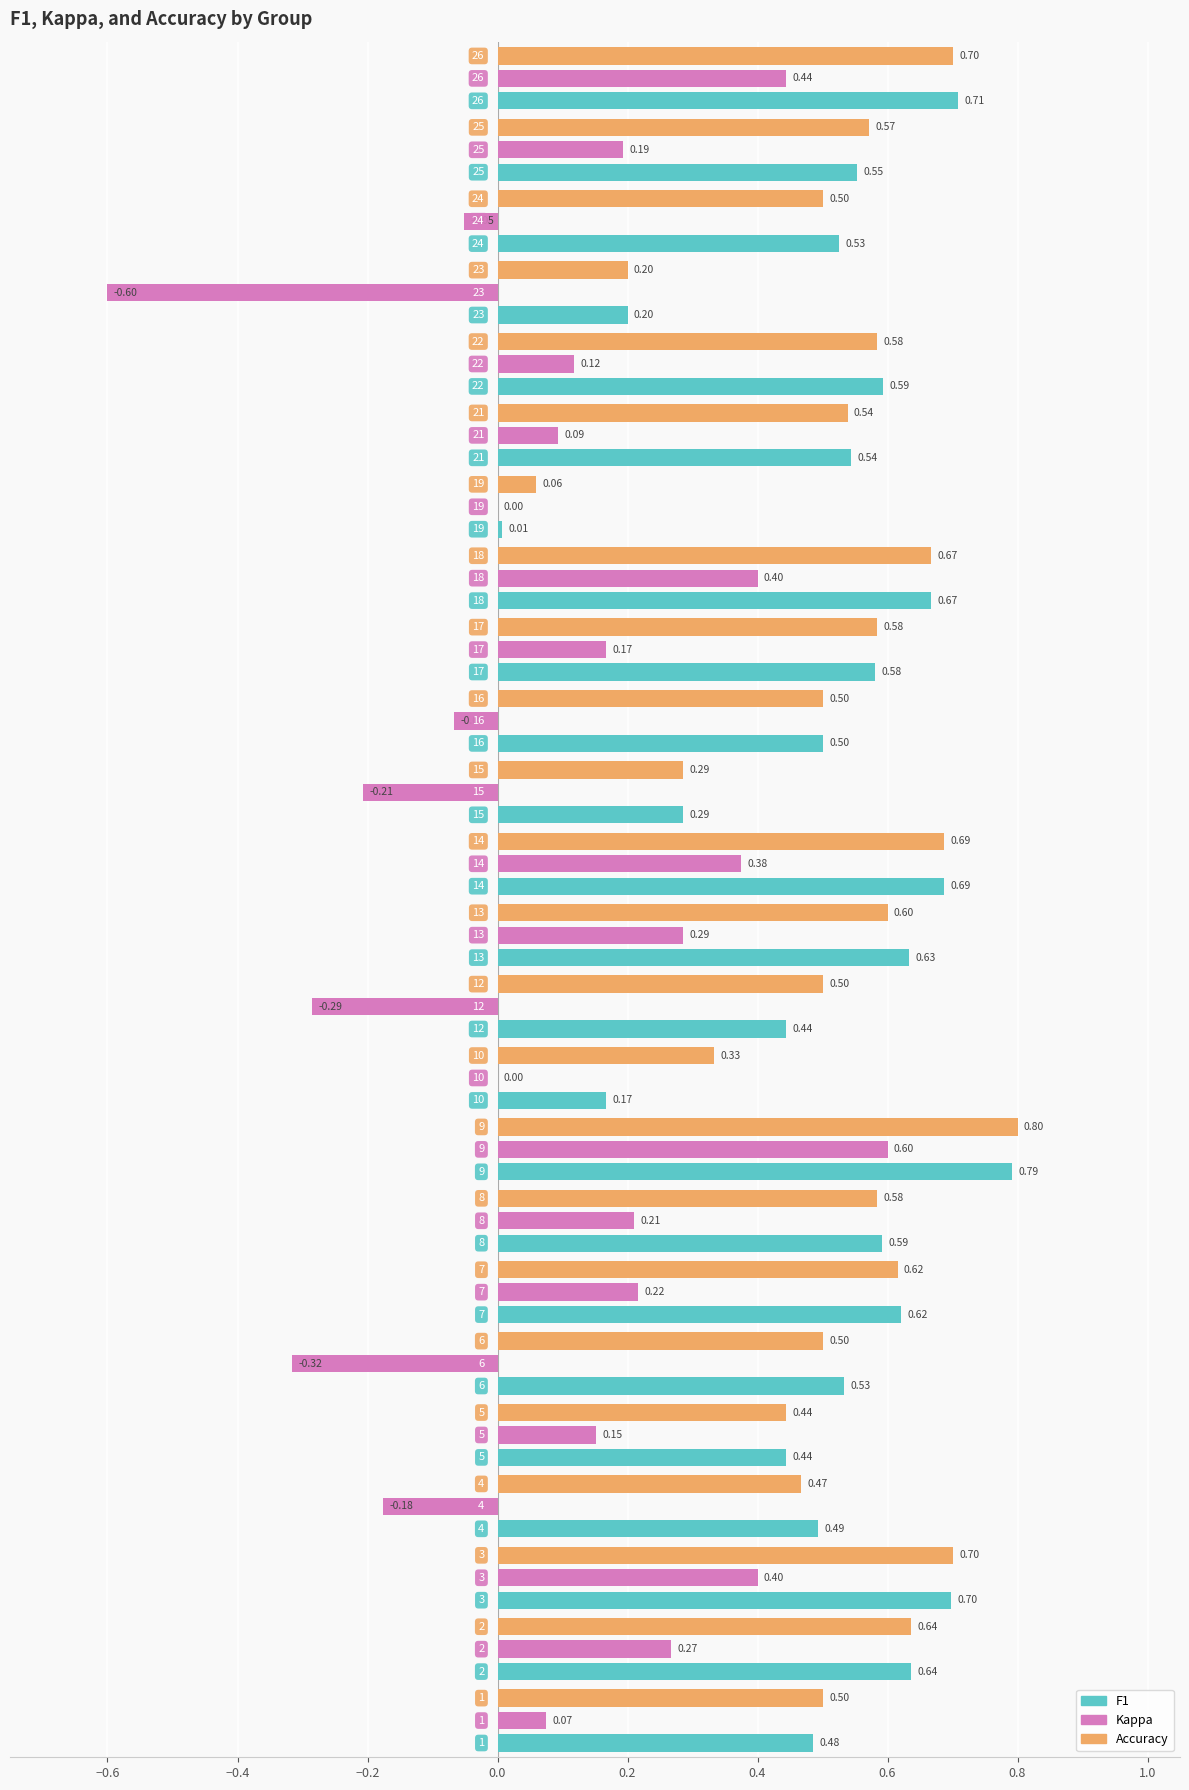

Which series has the largest total across all categories?

accuracy